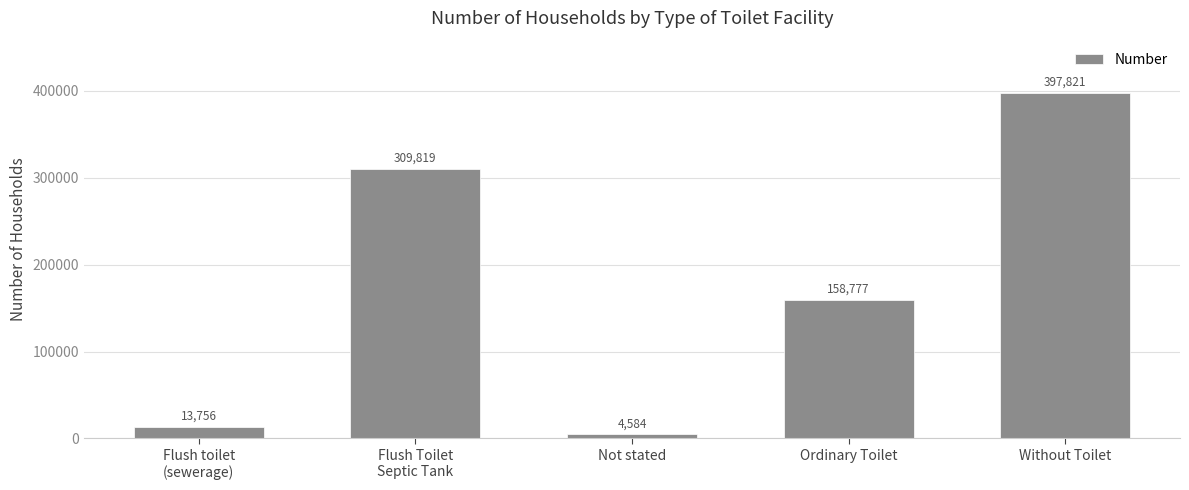

Which label corresponds to the smallest value in the chart?

Not stated